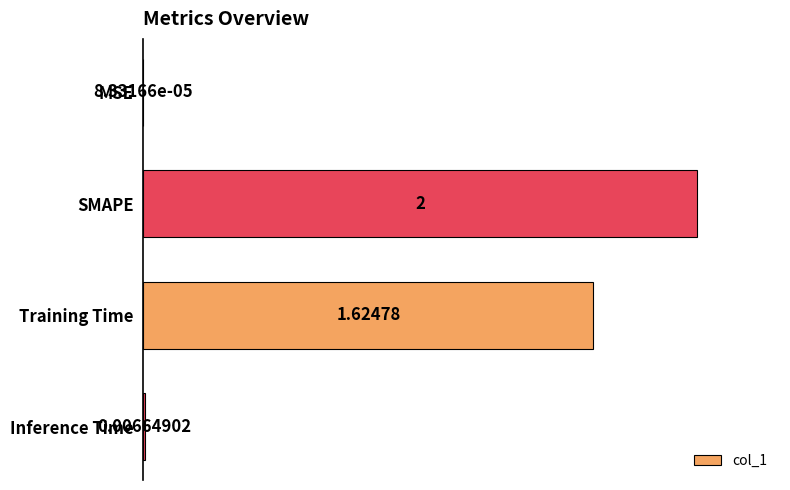

Between Inference Time and Training Time, which is larger?

Training Time